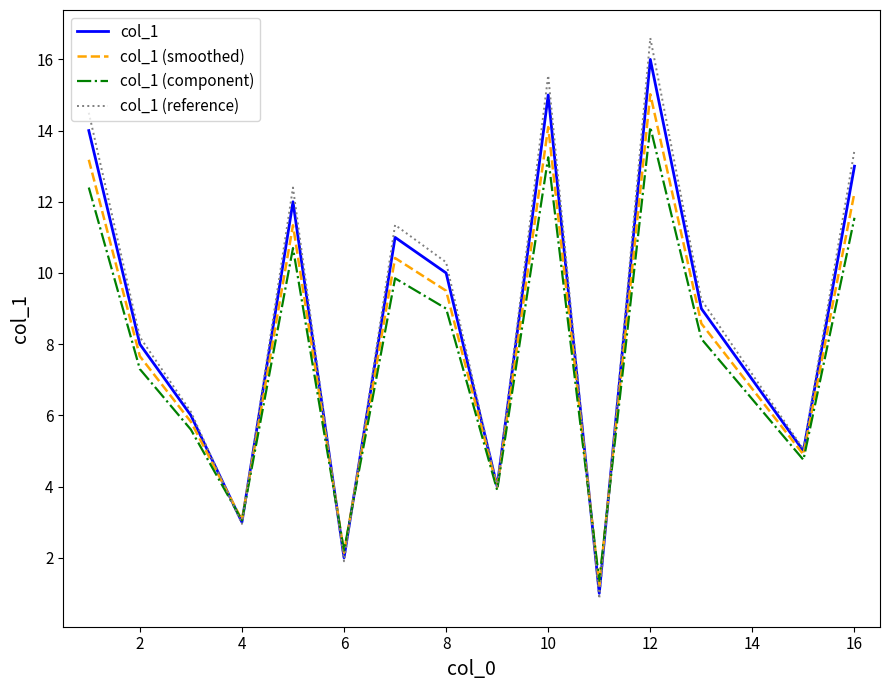

What is the smallest value displayed?

0.9